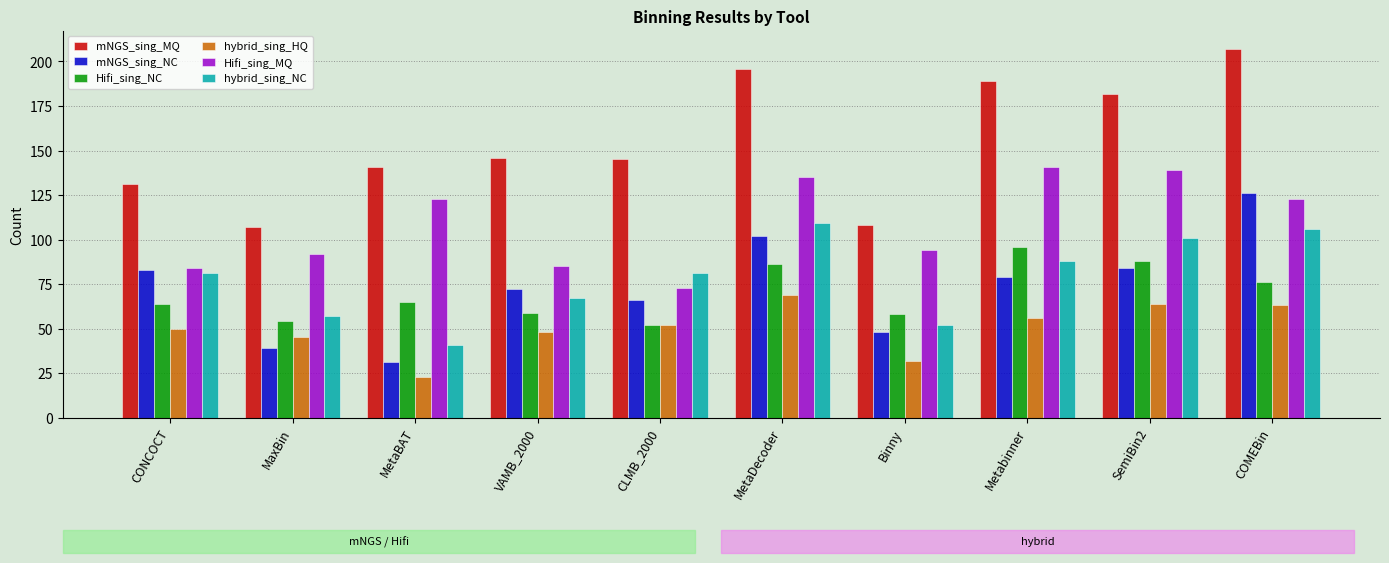

How many groups of bars are there?

10